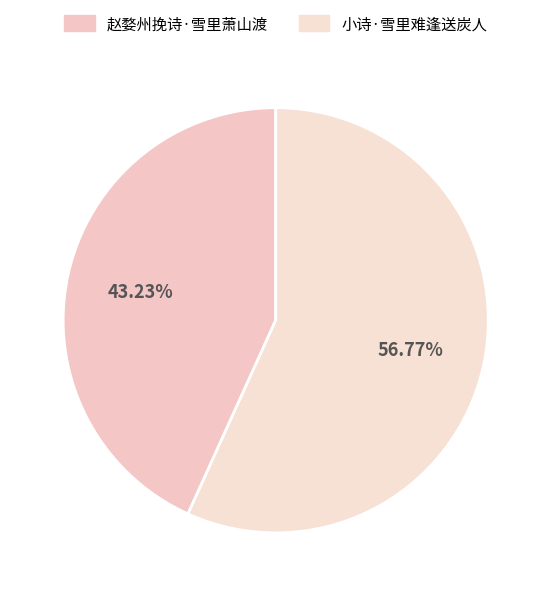

What percentage do 小诗·雪里难逢送炭人 and 赵婺州挽诗·雪里萧山渡 together represent?

100.0%